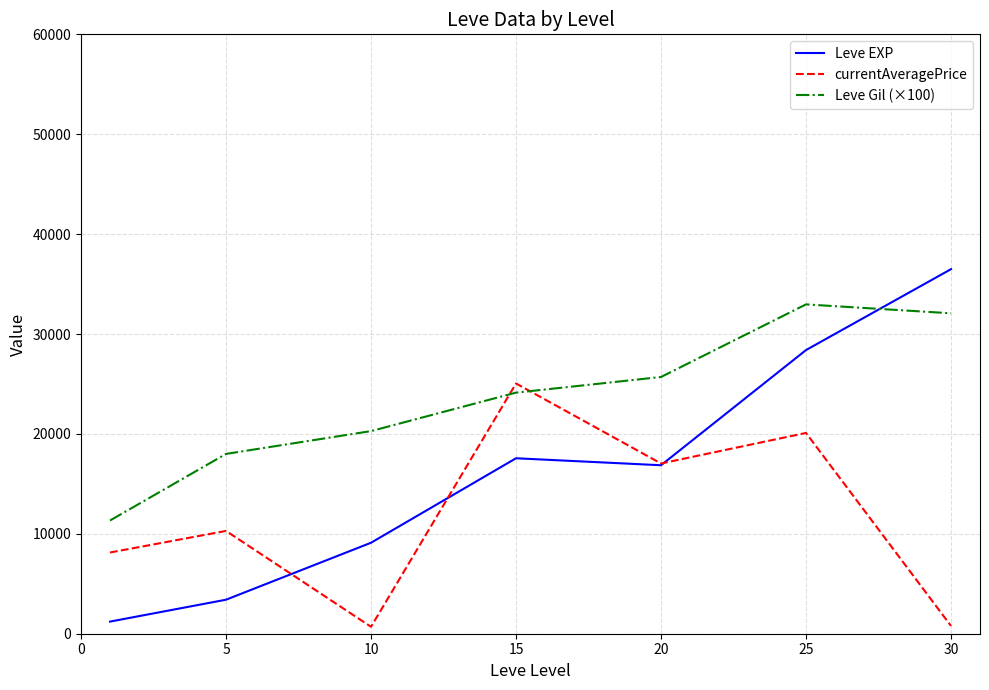

After their last crossing, which series has the higher values: Leve EXP or Leve Gil (×100)?

Leve EXP